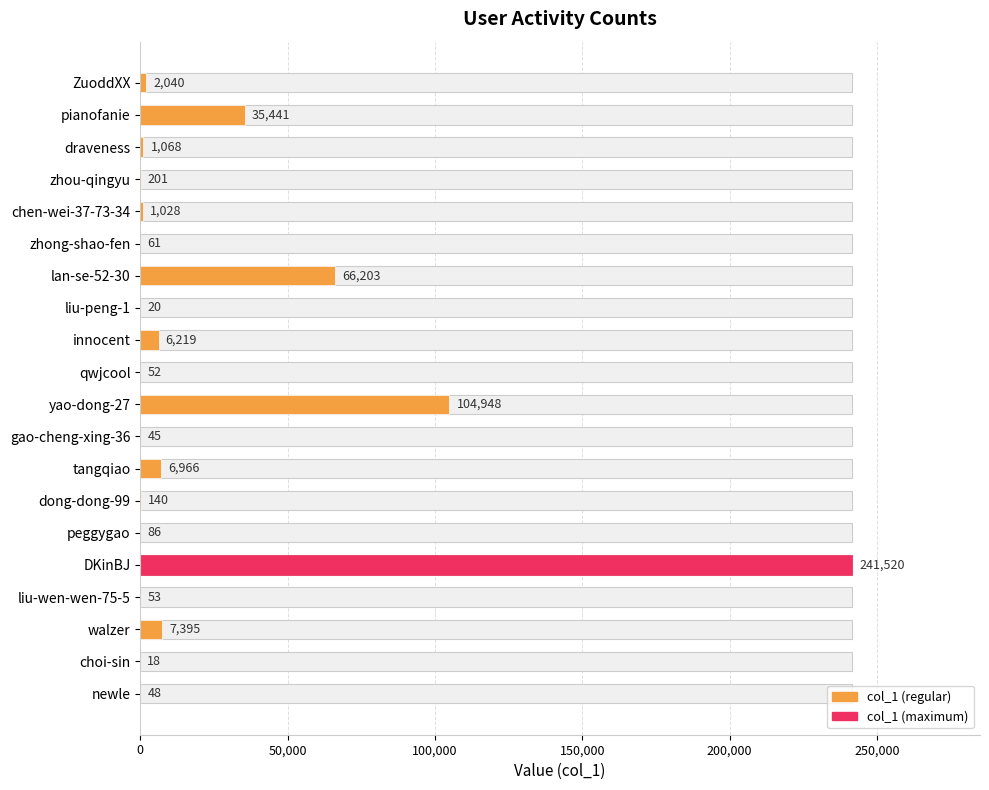

What is the difference between the second highest and second lowest values?

104928